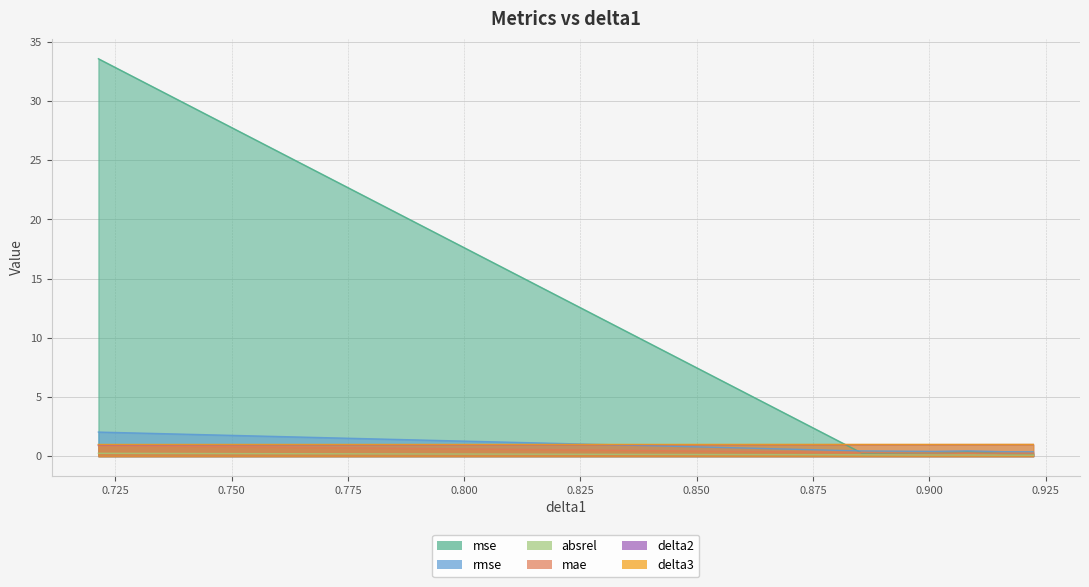

Read the delta3 value at 0.9223616438539021.

1.0